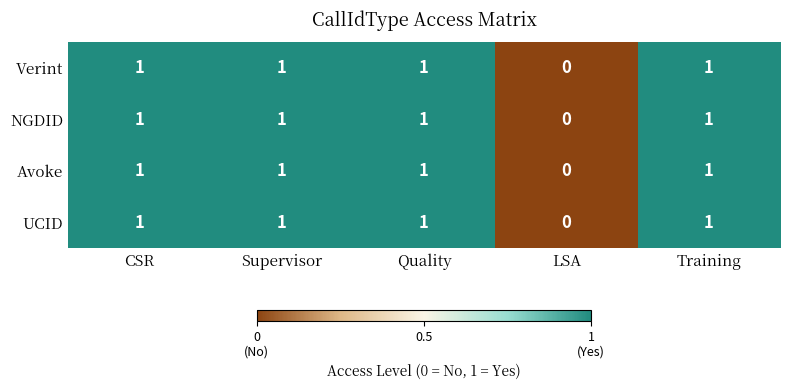

True or false: Verint has a value of 1 at Training.

True